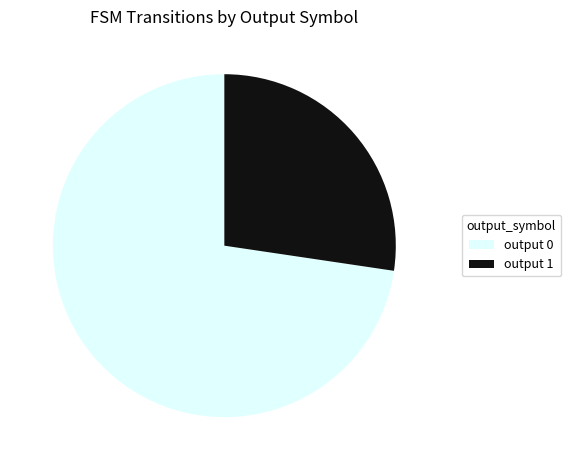

Which has a higher value, output 0 or output 1?

output 0